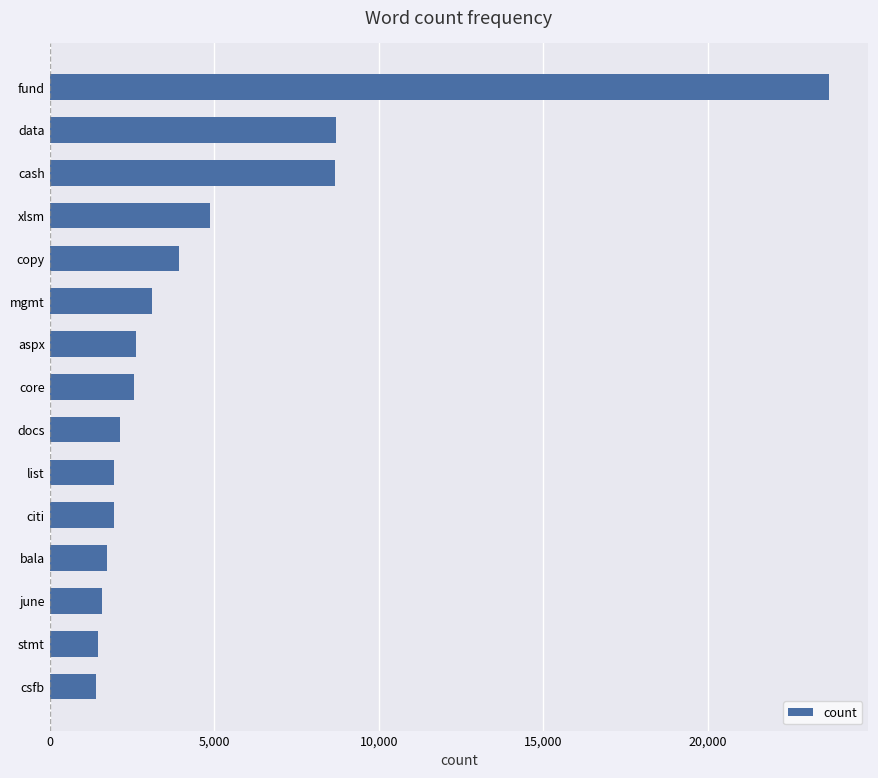

Approximately how many times larger is the value at cash compared to xlsm?

1.8